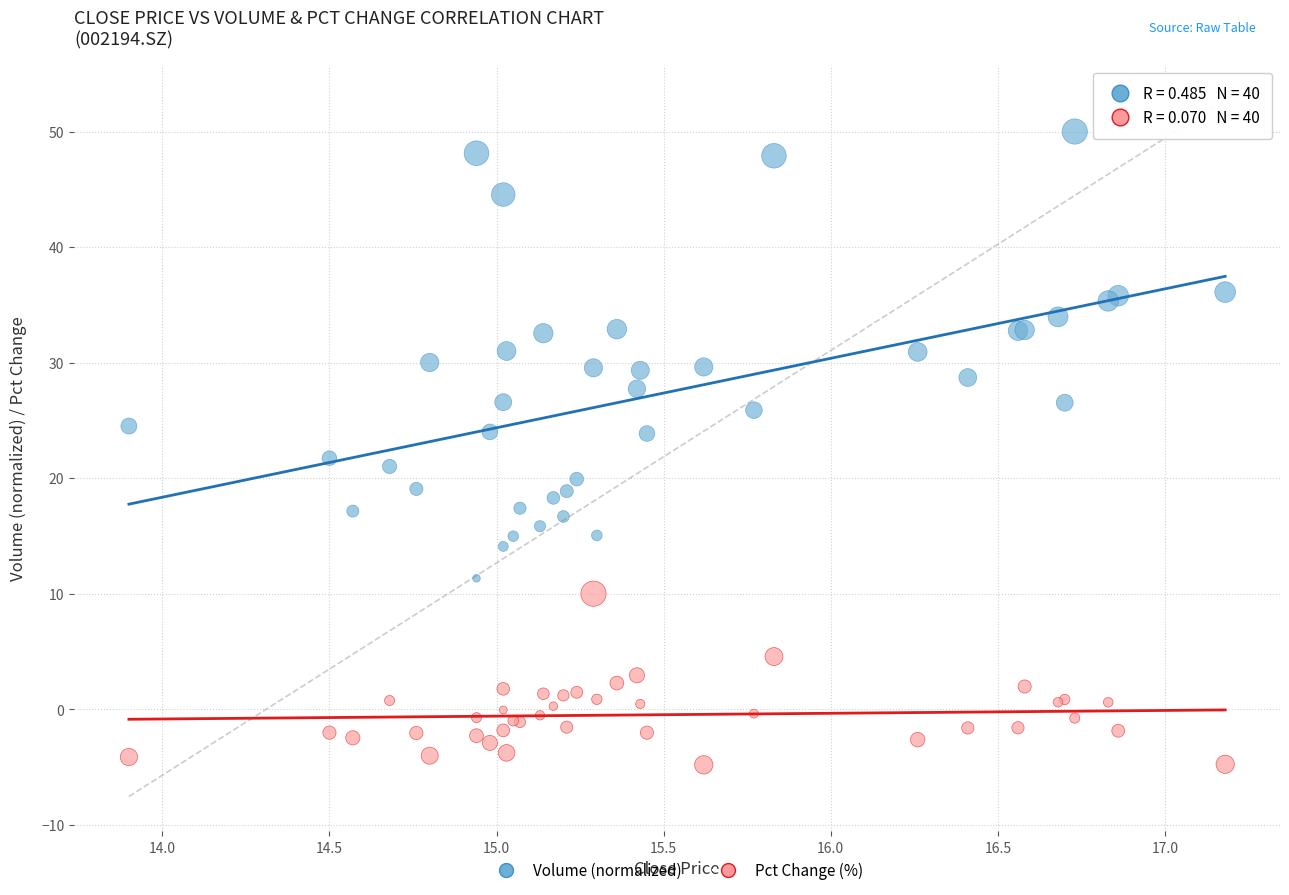

Which series contains the lowest Y value?

Pct Change (%)